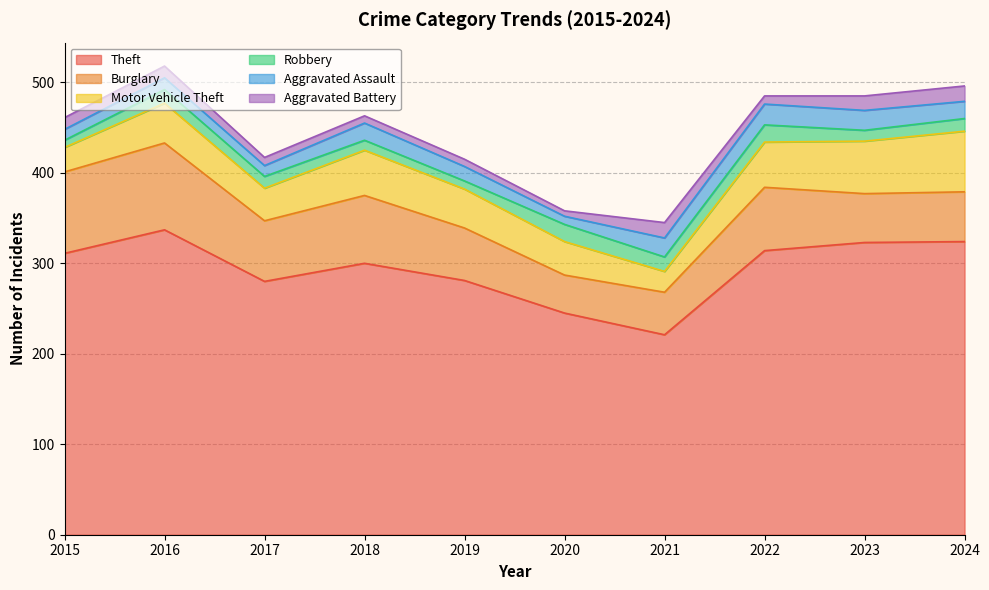

Does the chart have visible grid lines?

Yes